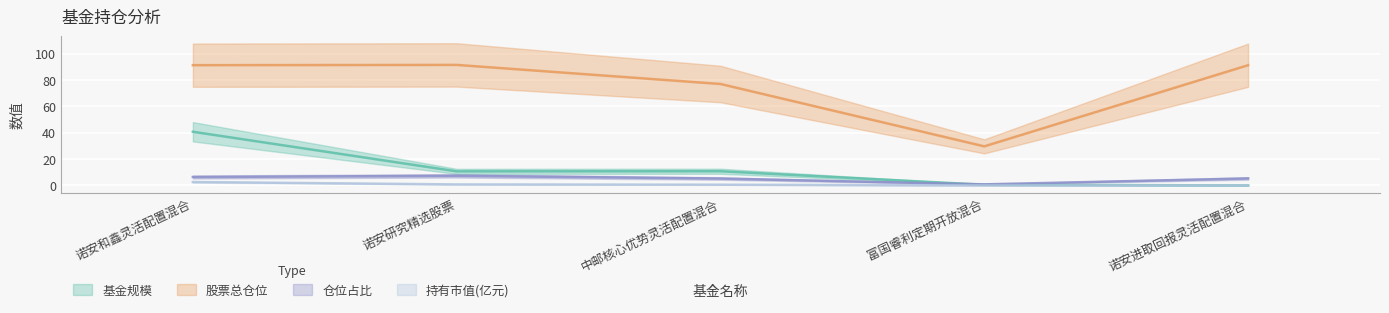

What value does the 仓位占比 series have at 诺安进取回报灵活配置混合?

5.3